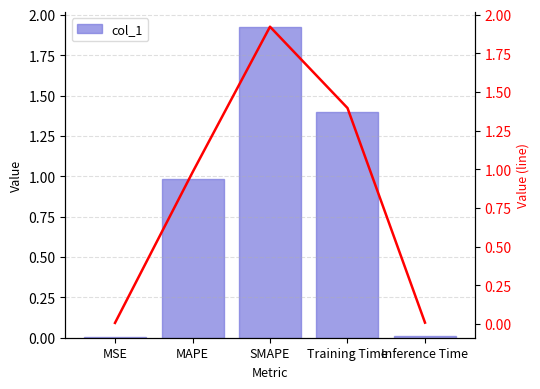

Are the bars grouped side by side (vs. stacked)?

No